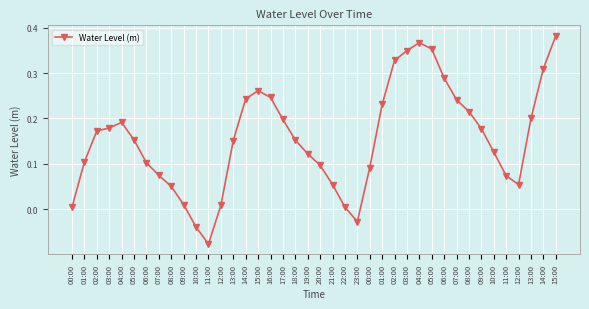

Is this an area chart (filled region under the line)?

No